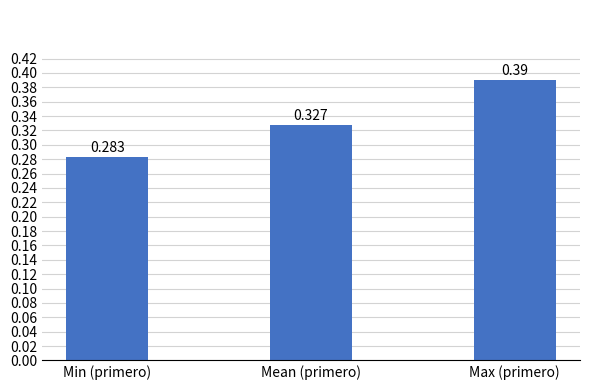

Rank the categories by value from lowest to highest.

Min (primero), Mean (primero), Max (primero)